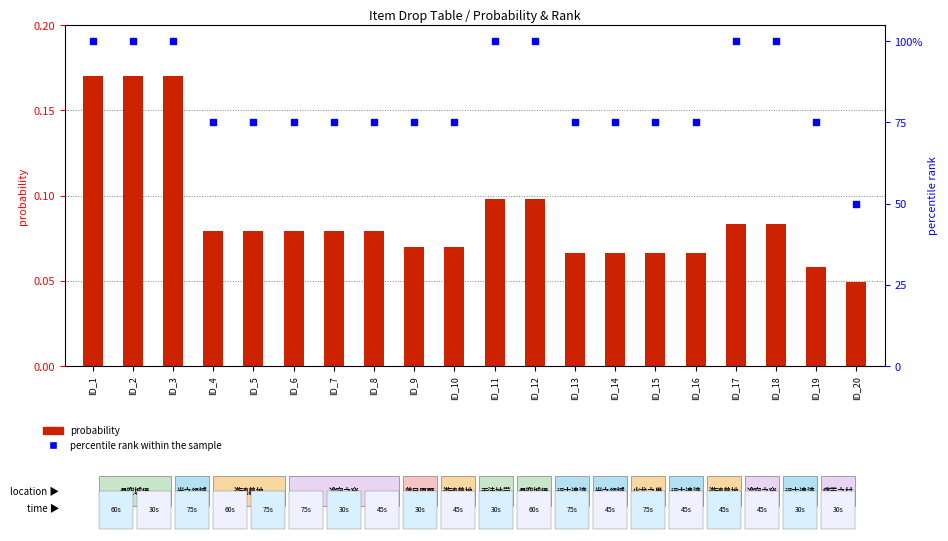

Which series contains the highest Y value?

percentile rank within the sample